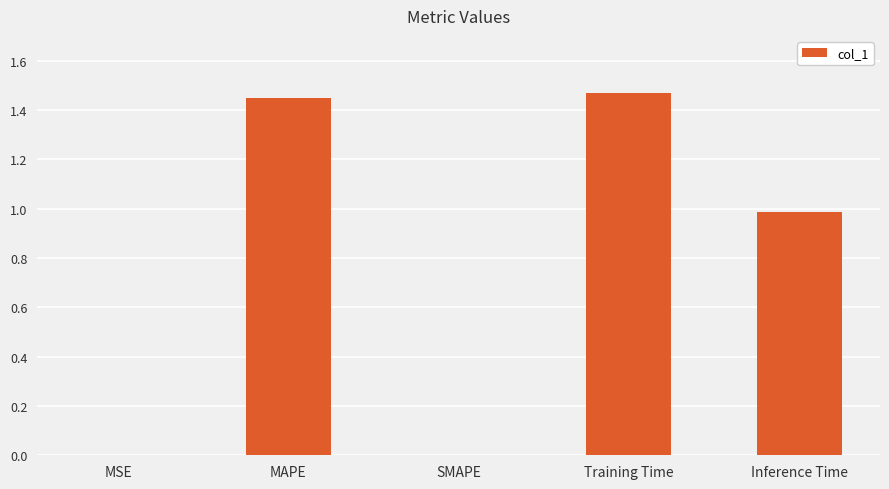

What is the average value?

0.8